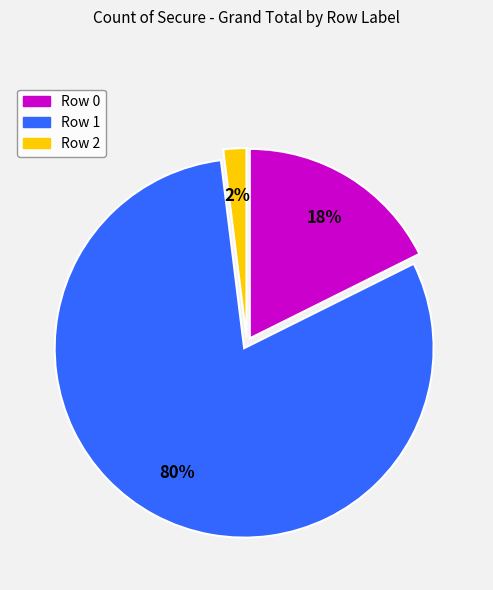

Count the number of slices in the pie.

3